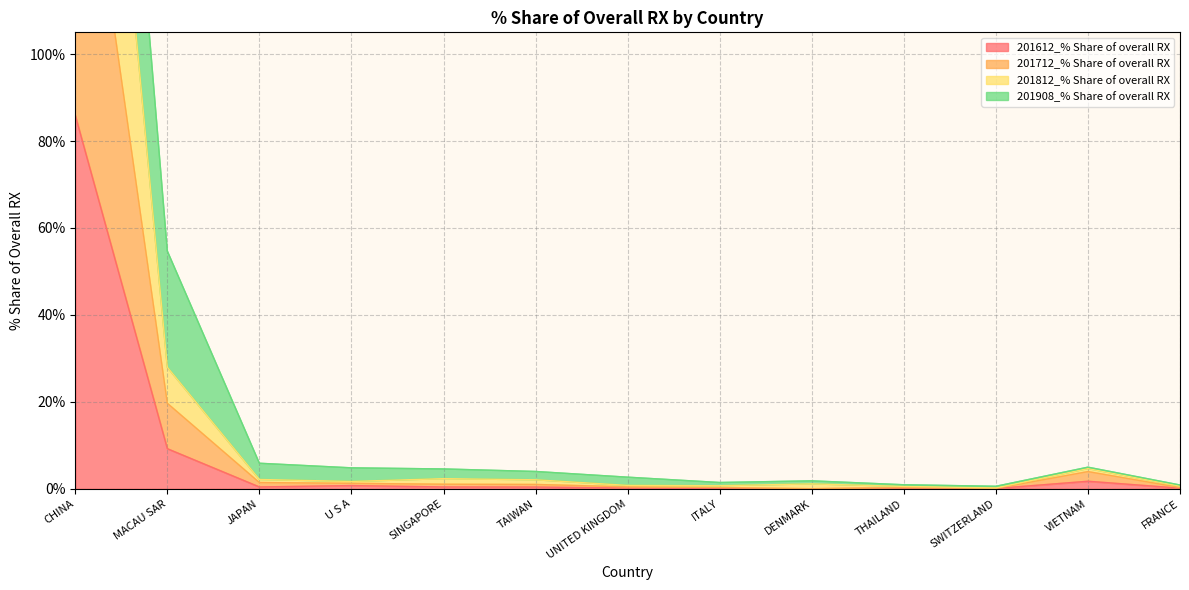

What is the label of the 3rd point from the right?

SWITZERLAND